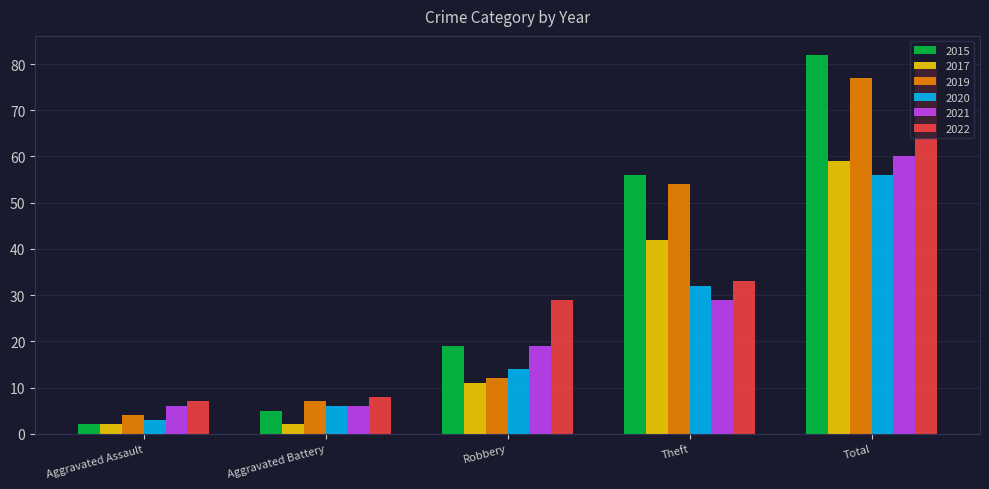

The 2022 series shows 7 at Aggravated Assault. True or false?

True